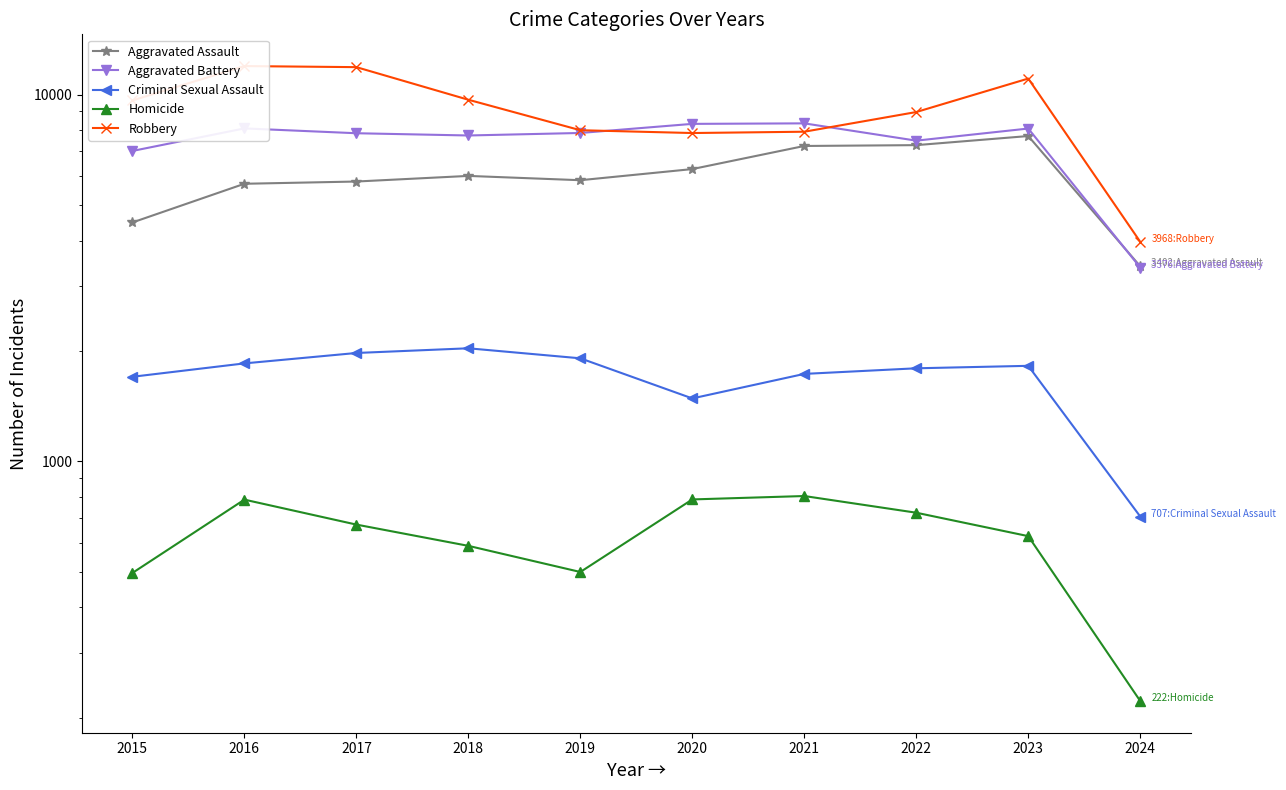

In Robbery, how many points are higher than both neighbors (excluding endpoints)?

2